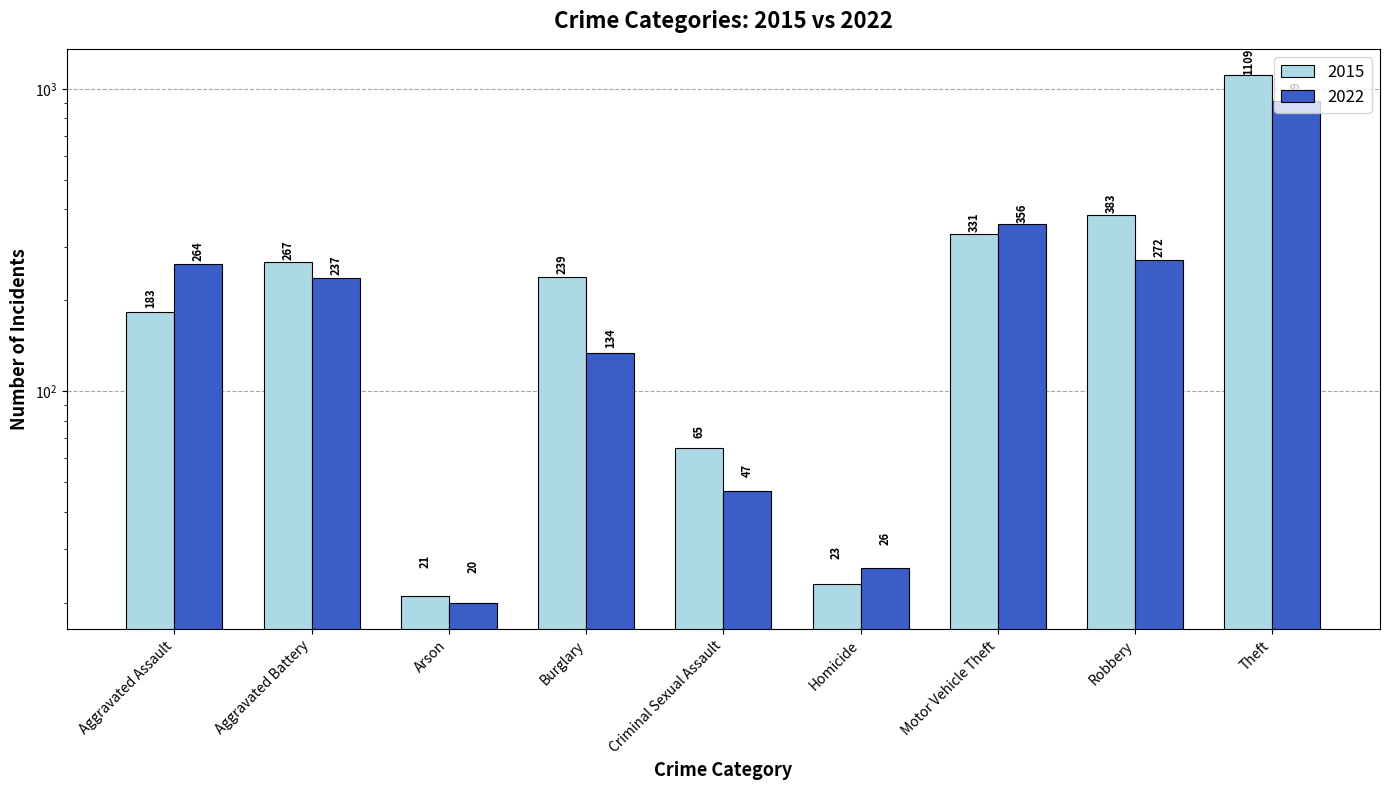

Rank the categories by 2022 value from highest to lowest.

Theft, Motor Vehicle Theft, Robbery, Aggravated Assault, Aggravated Battery, Burglary, Criminal Sexual Assault, Homicide, Arson